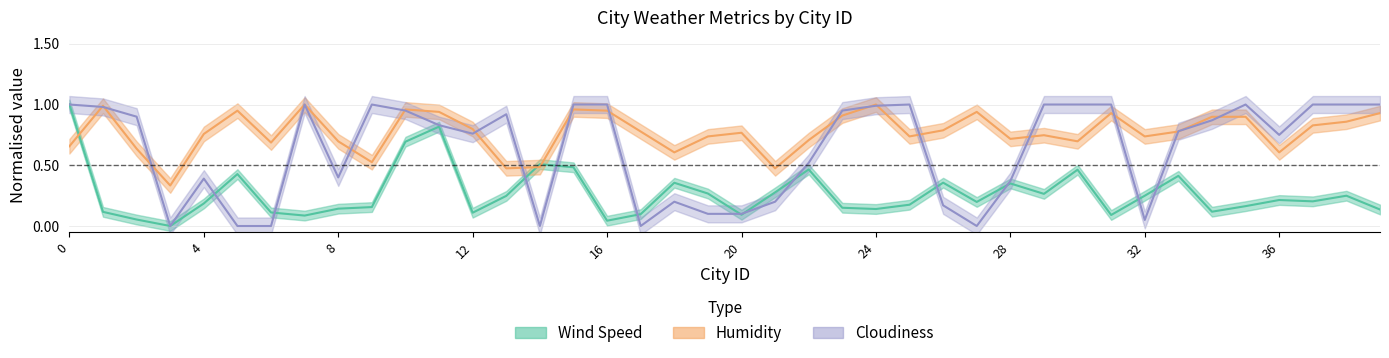

What is the difference between the highest and lowest values at 20?

0.7